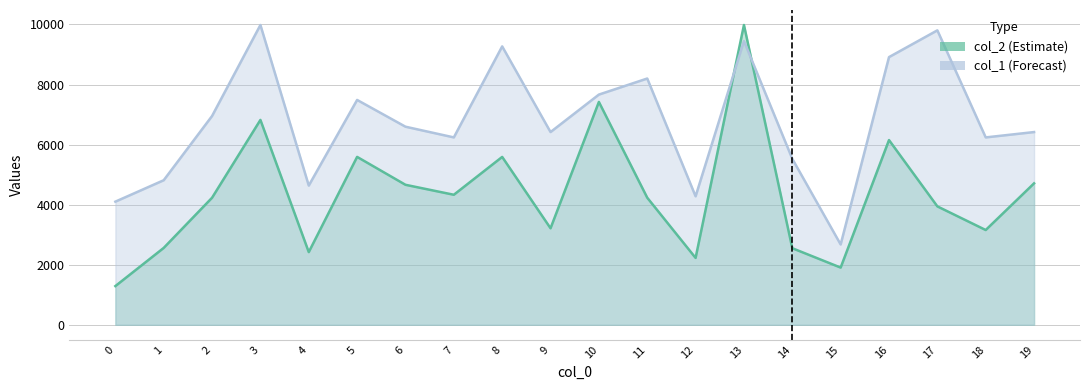

Rank the series at 14 from highest to lowest value.

col_1 line, col_2 line